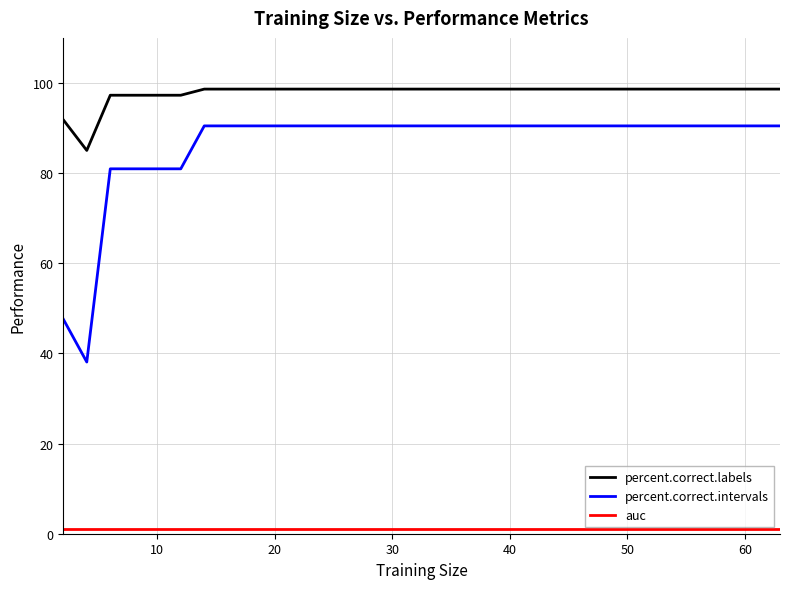

Which series has the largest total across all categories?

percent.correct.labels